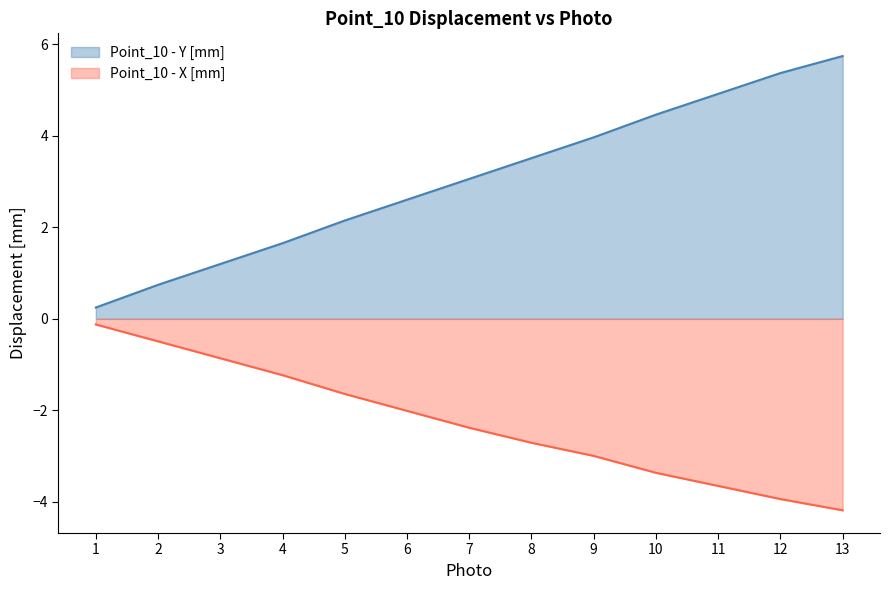

What is the sum of the Point_10 - Y [mm] values at 12 and 6?

8.0